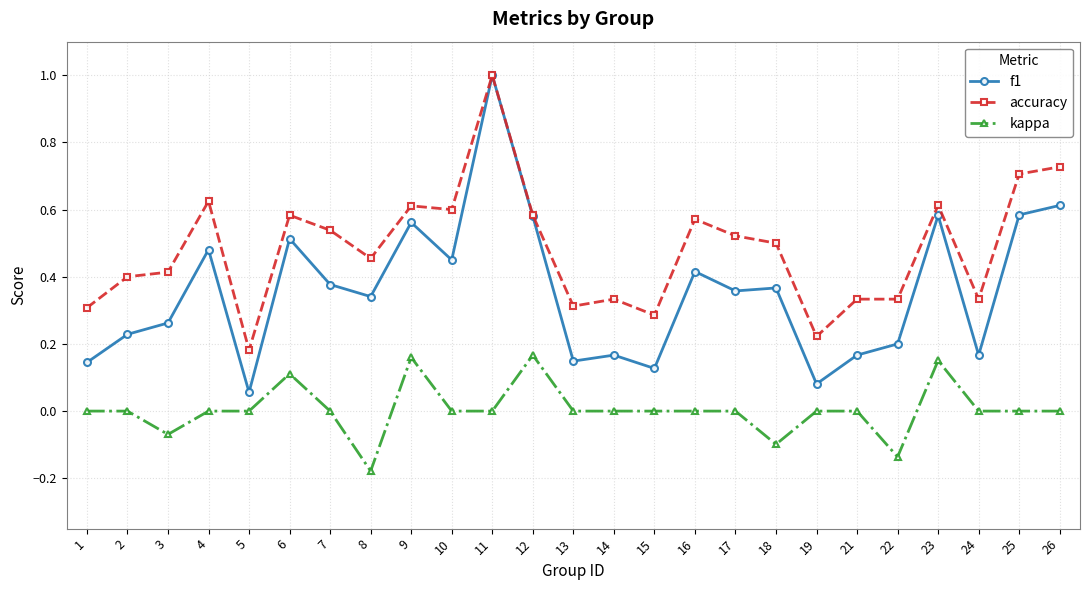

At which label does kappa reach its minimum?

8